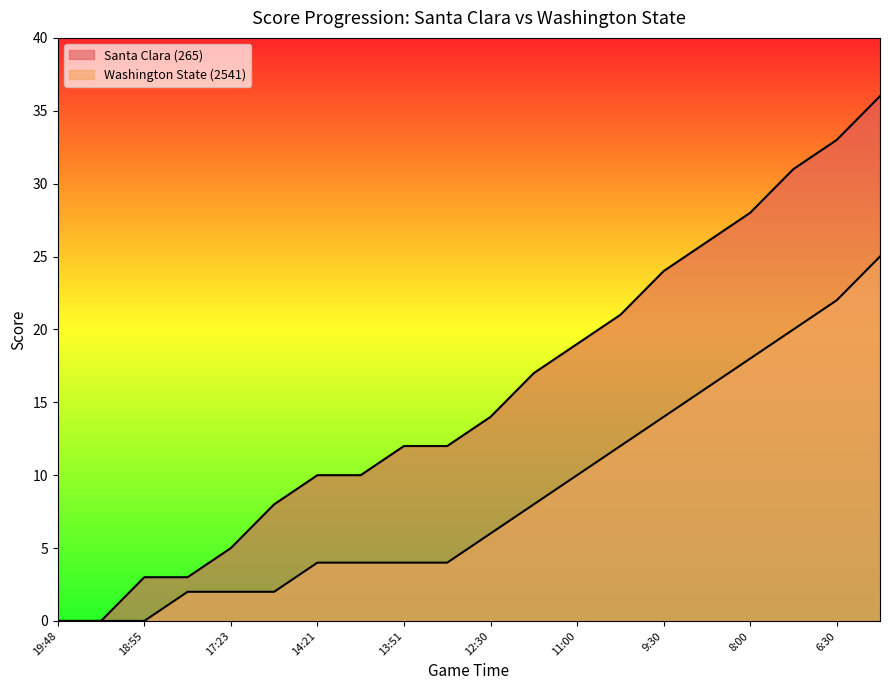

At 13:45, list the series in order from largest to smallest.

Santa Clara (265), Washington State (2541)